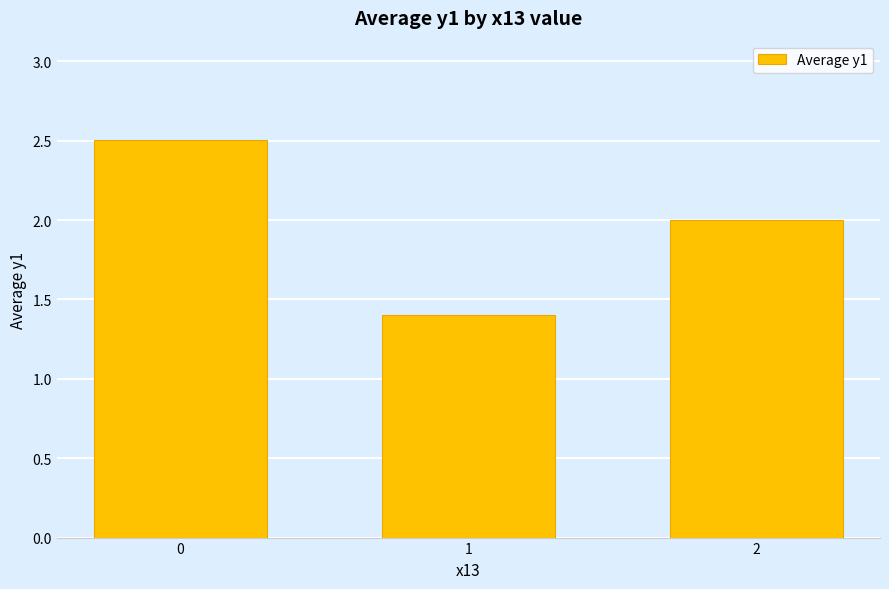

What is the sum of the values at 2 and 0?

4.5